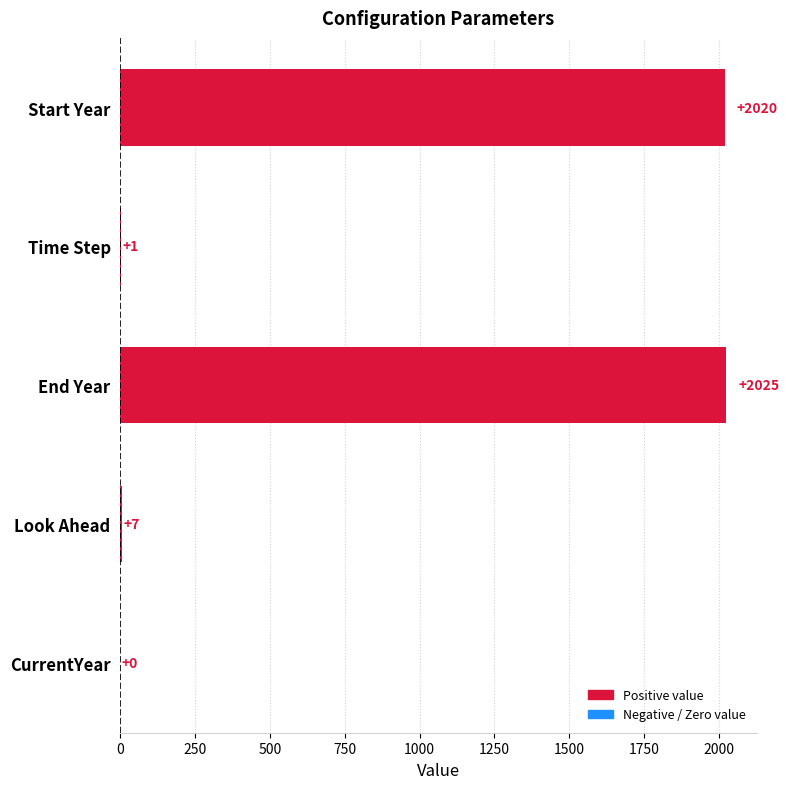

What is the sum of all values?

4053